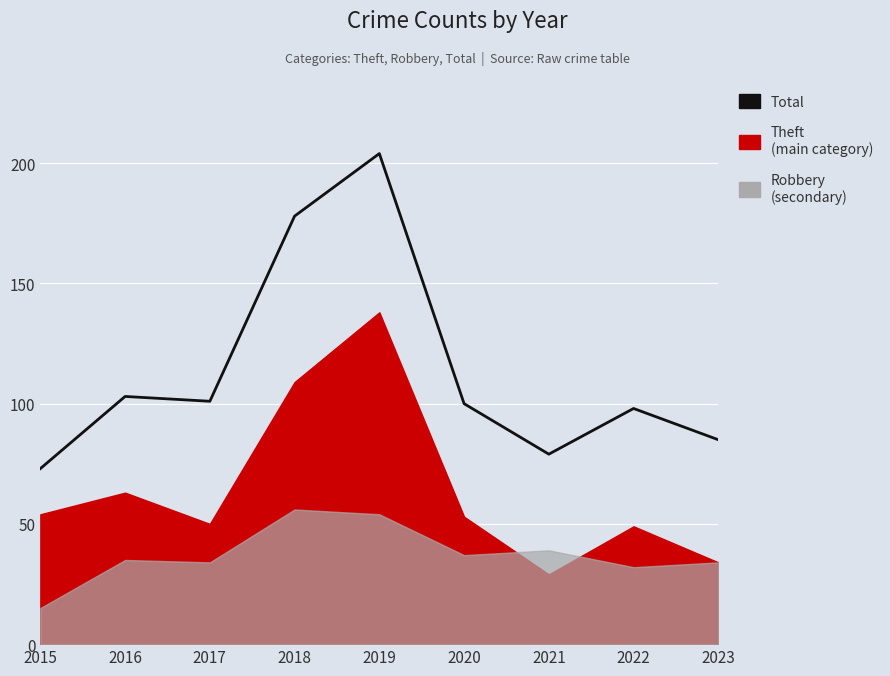

How many data points does each series have?

9